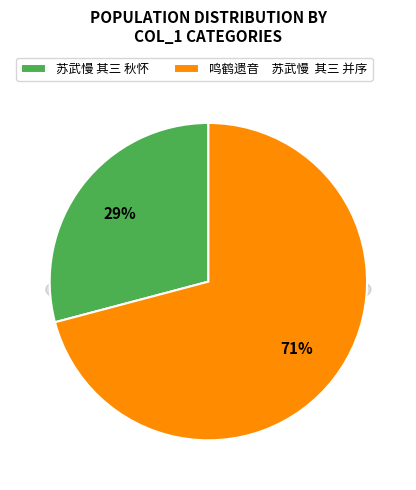

Count the number of slices in the pie.

2